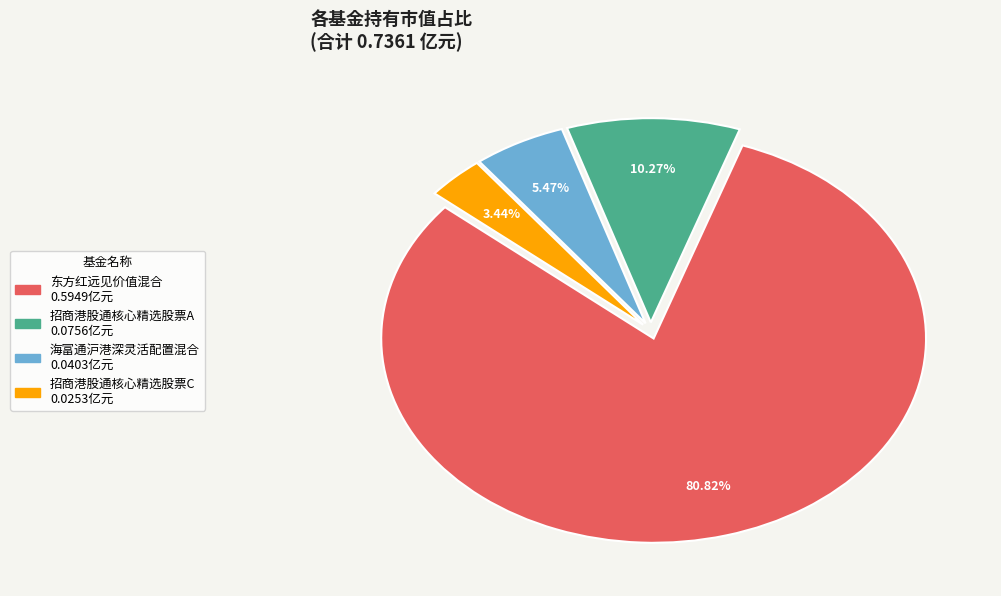

To the nearest percent, what percentage of the pie is 海富通沪港深灵活配置混合?

5%